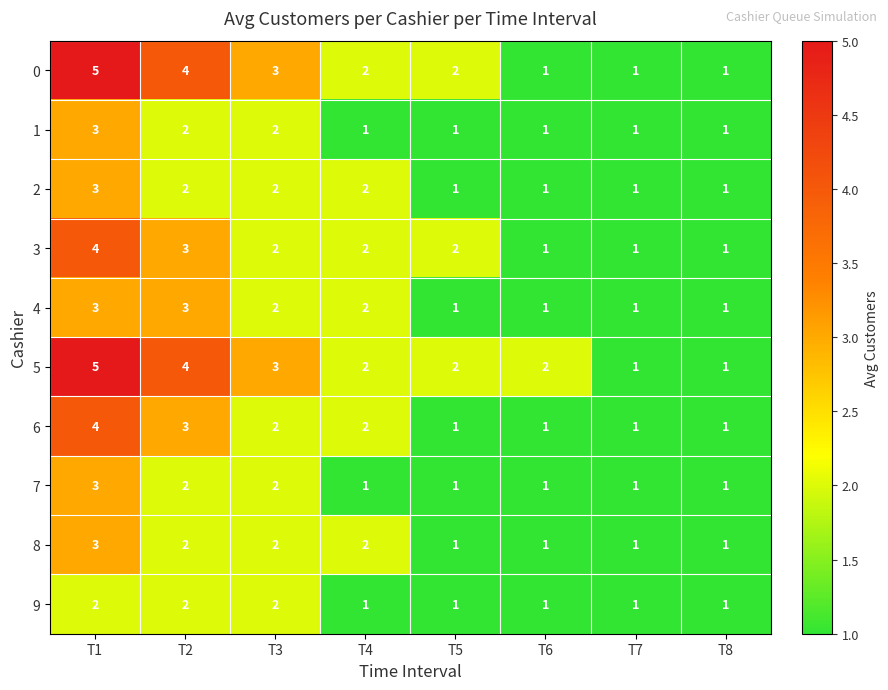

At which category is the sum across all series the highest?

T1